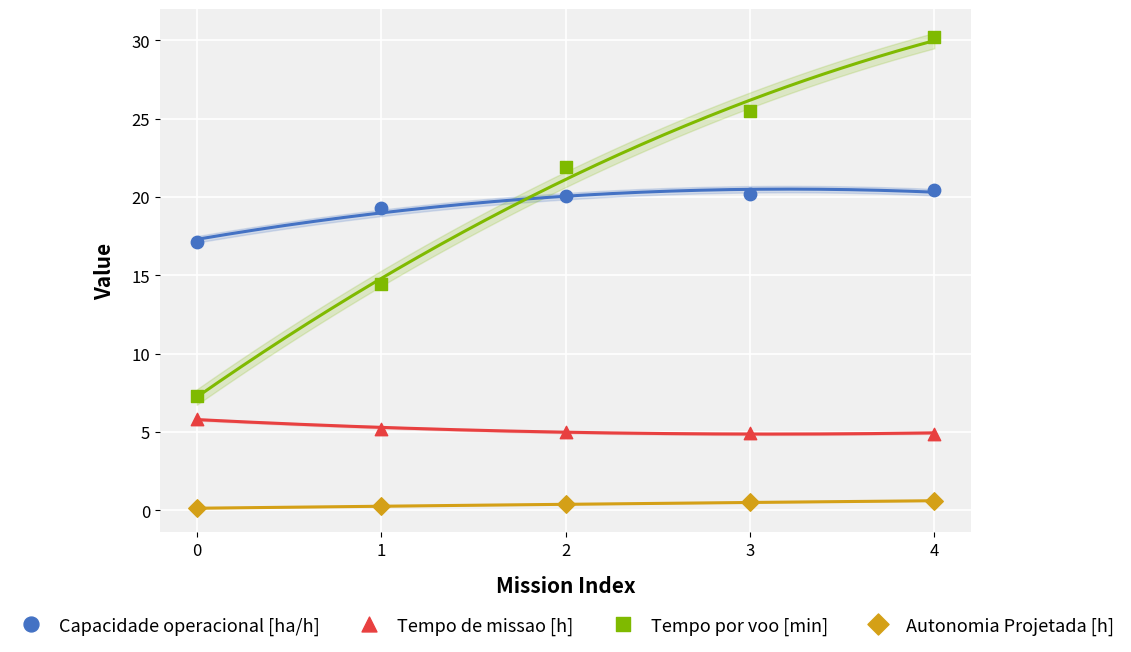

Which series reaches the minimum Y coordinate?

Autonomia Projetada [h]